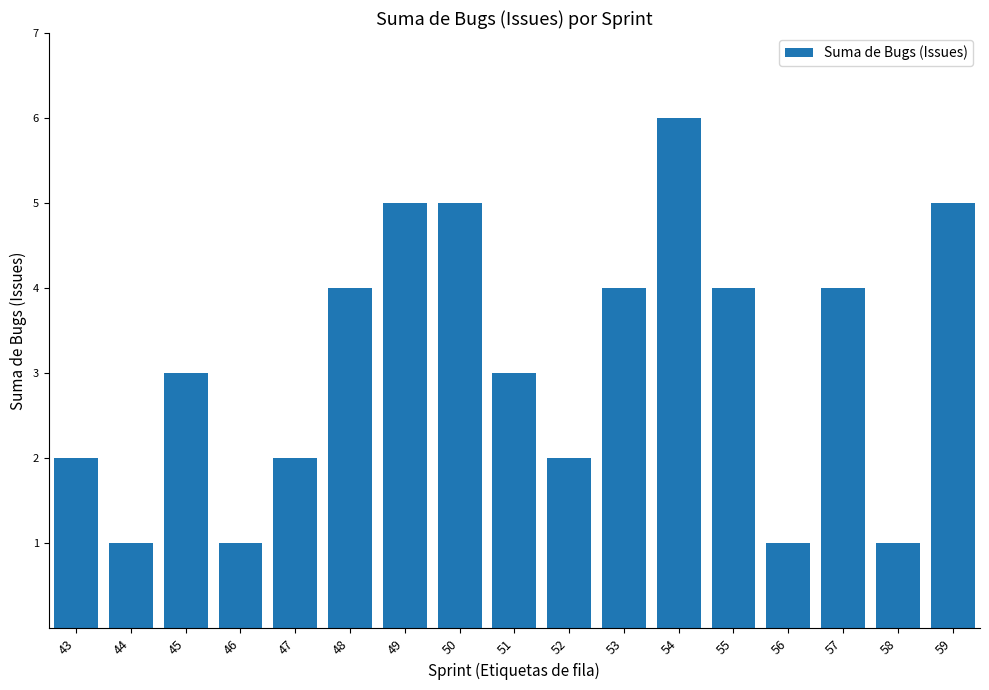

What is the difference between the second highest and minimum values?

4